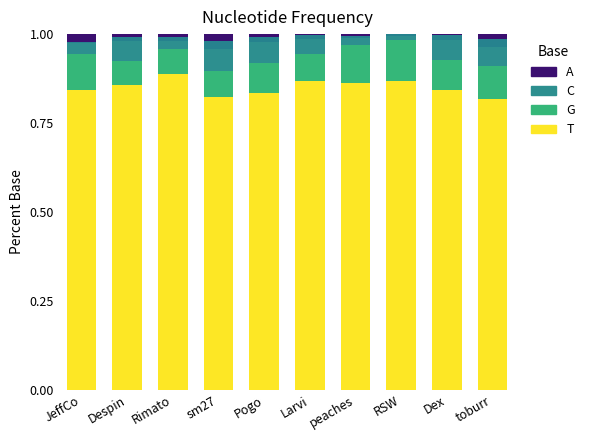

What position from the right is sm27?

7